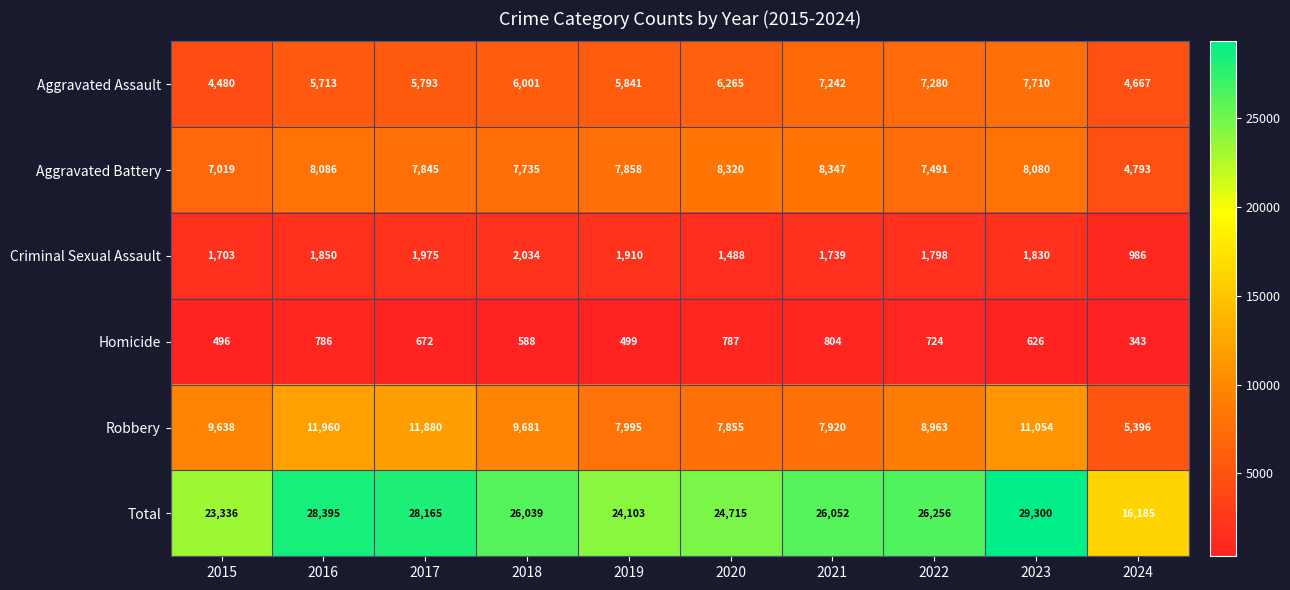

List the series in order of their peak value, lowest first.

Homicide, Criminal Sexual Assault, Aggravated Assault, Aggravated Battery, Robbery, Total